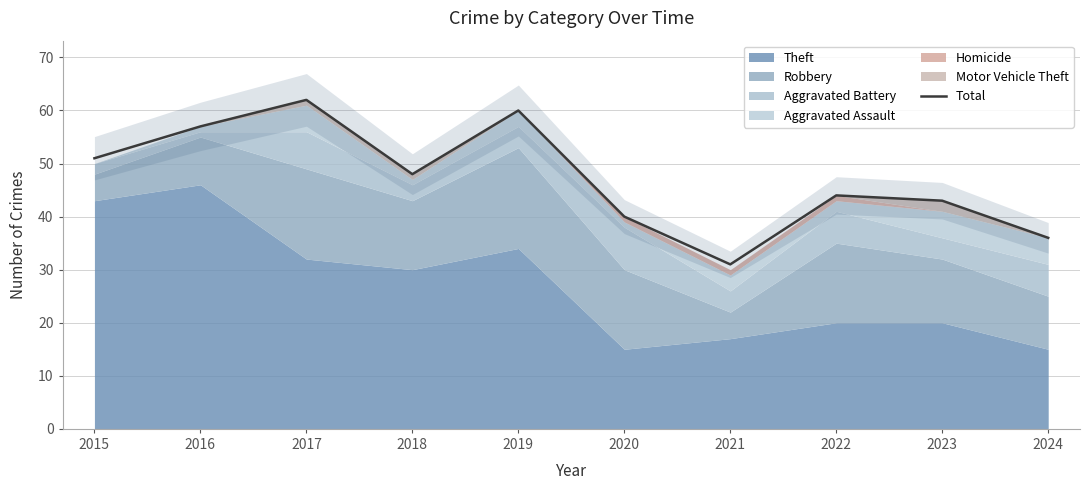

Reading right to left, list all the values displayed in this chart.

36	43	44	31	40	60	48	62	57	51